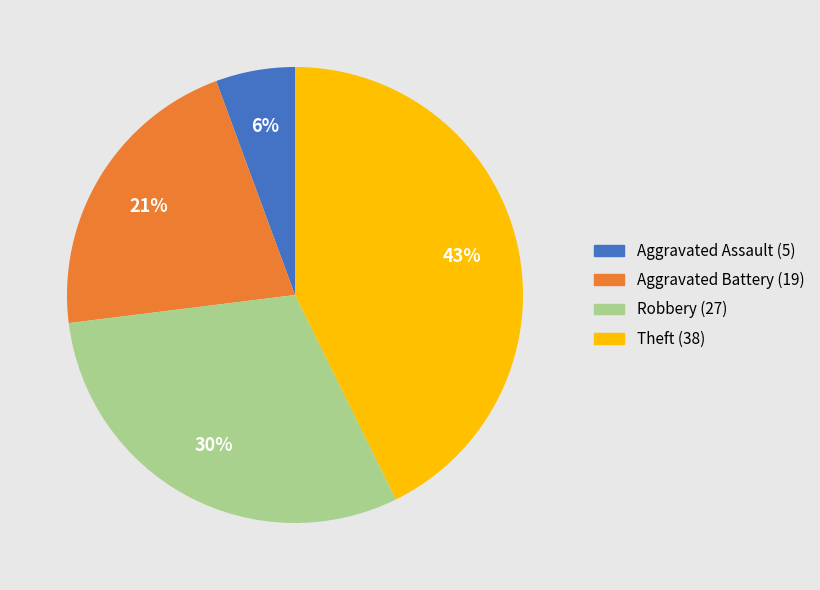

Between Aggravated Battery and Aggravated Assault, which is larger?

Aggravated Battery